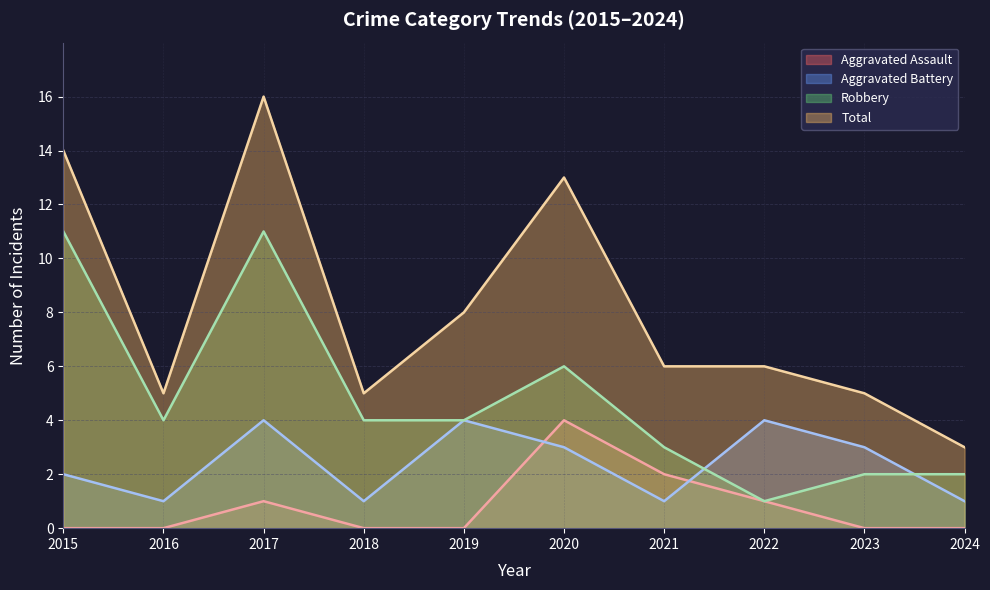

List the series in order of their peak value, lowest first.

Aggravated Assault, Aggravated Battery, Robbery, Total